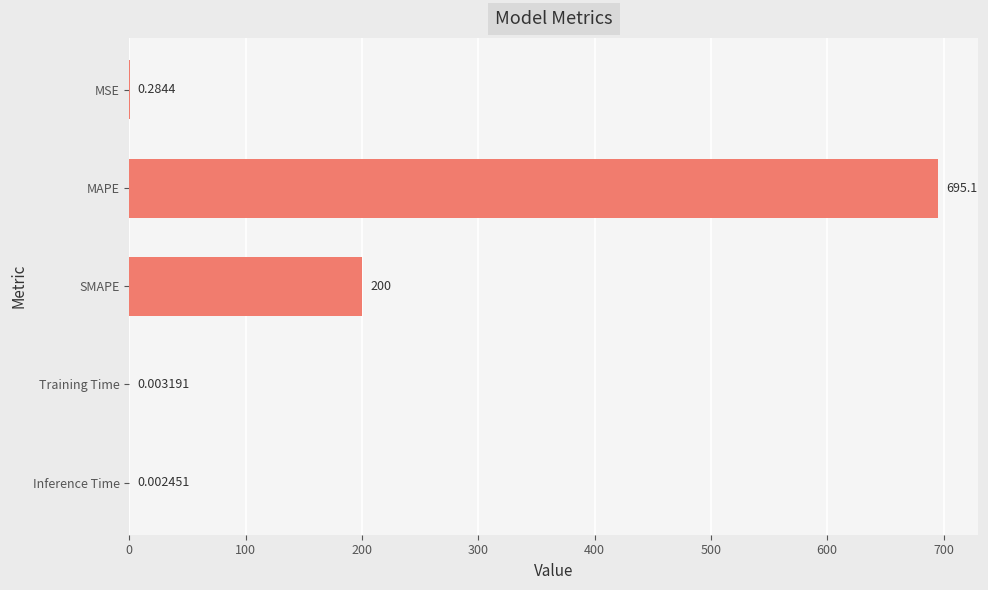

What is the change in value from MAPE to SMAPE?

-495.1